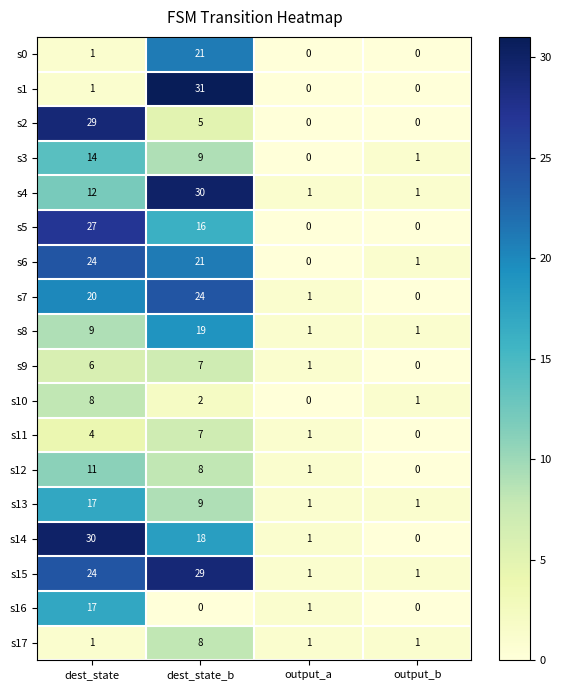

What is the sum of all s13 values?

28